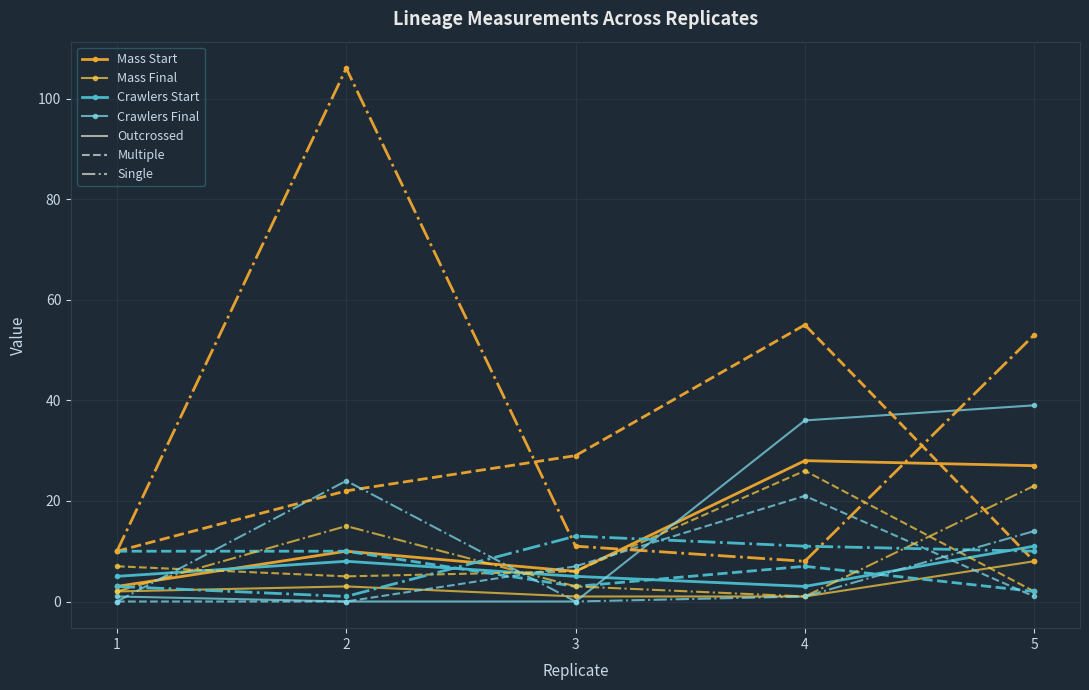

True or false: Crawlers Start has a value of 8 at 1.

False